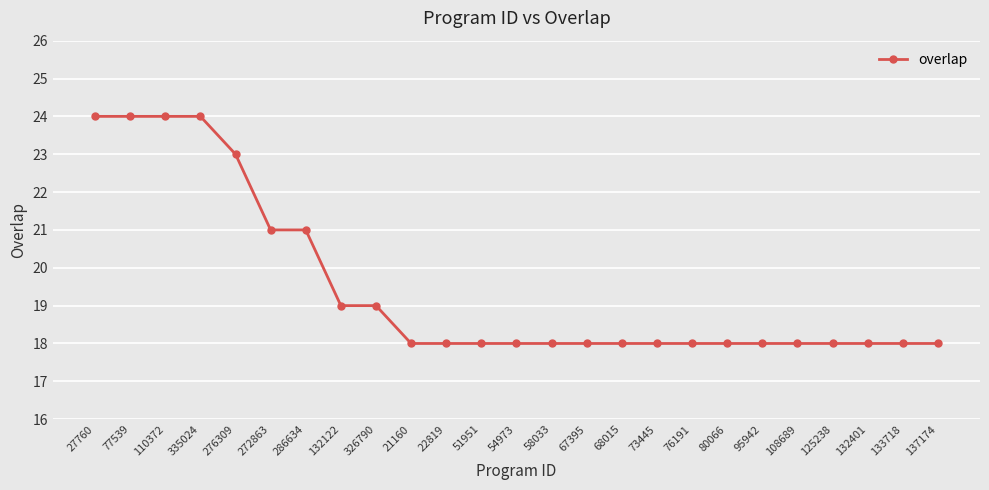

What is the difference between the maximum and minimum values?

6